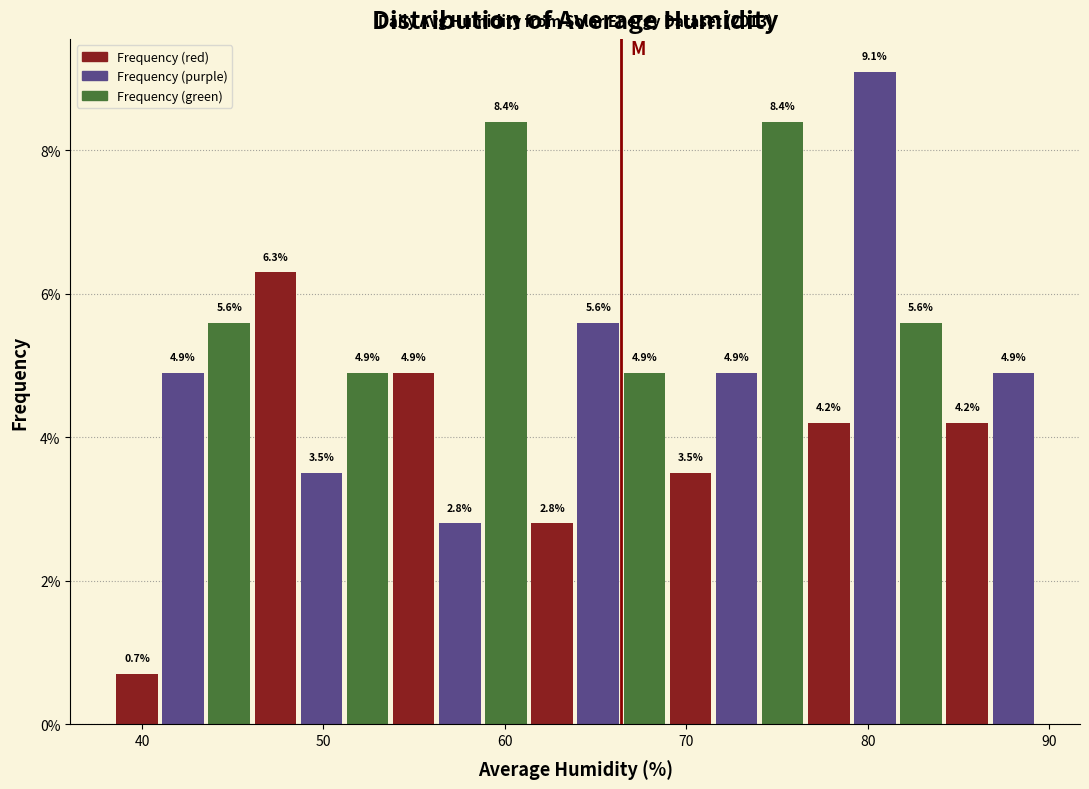

Read against the x-axis, roughly where is the centre of the tallest bar?

80